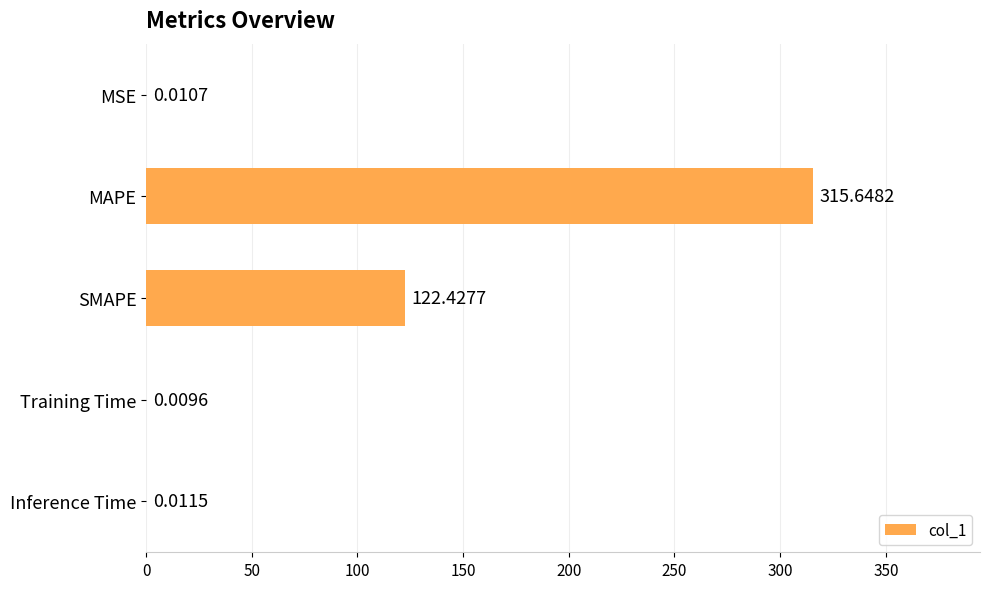

At which category does the chart reach its peak across all series?

MAPE